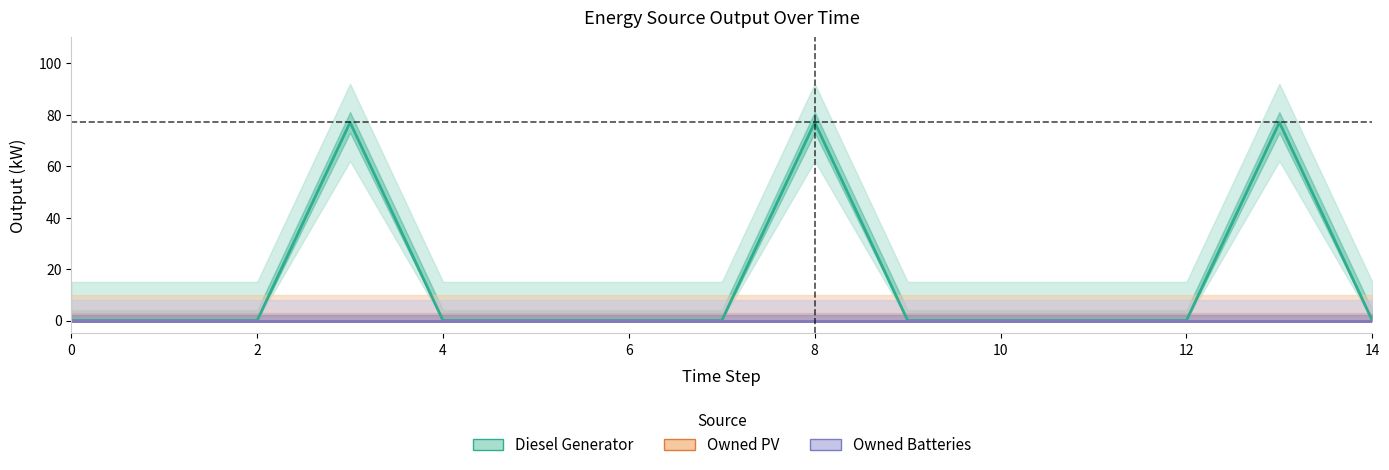

Reading right to left, transcribe all the data shown in this chart.

Diesel Generator: 0.0	77.0	0.0	0.0	0.0	0.0	77.0	0.0	0.0	0.0	0.0	77.0	0.0	0.0	0.0
Owned PV: 0.0	0.0	0.0	0.0	0.0	0.0	0.0	0.0	0.0	0.0	0.0	0.0	0.0	0.0	0.0
Owned Batteries: 0.0	0.0	0.0	0.0	0.0	0.0	0.0	0.0	0.0	0.0	0.0	0.0	0.0	0.0	0.0